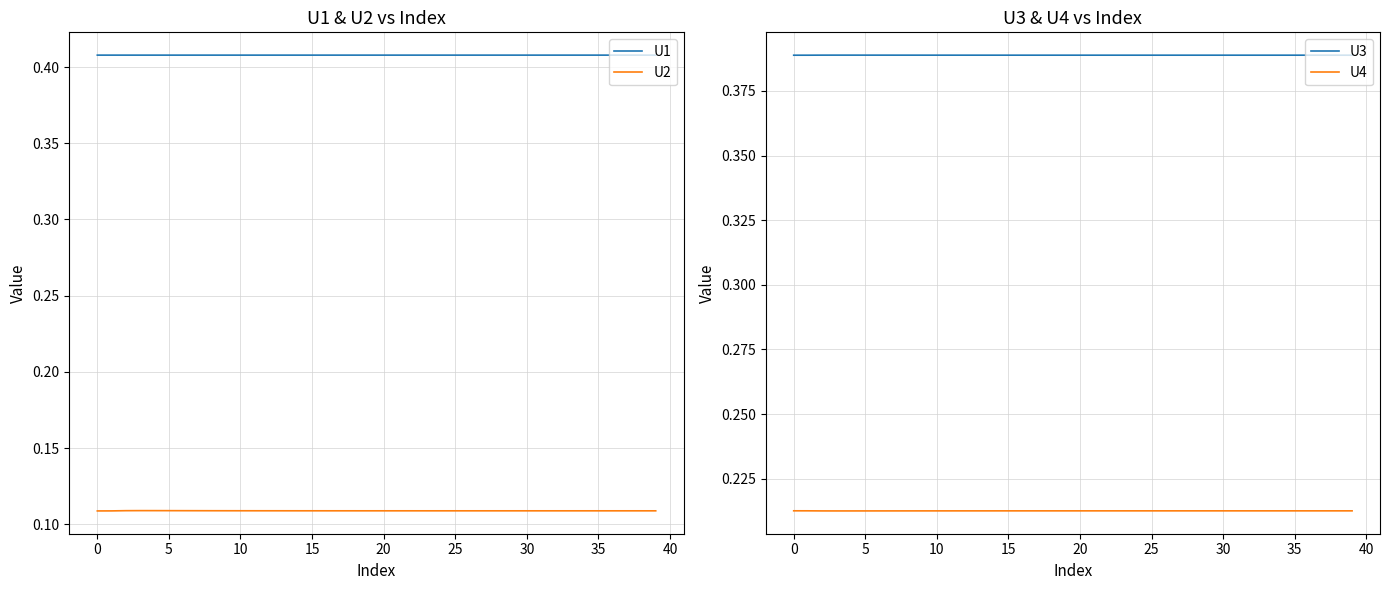

True or false: U3 and U1 cross at least once.

False